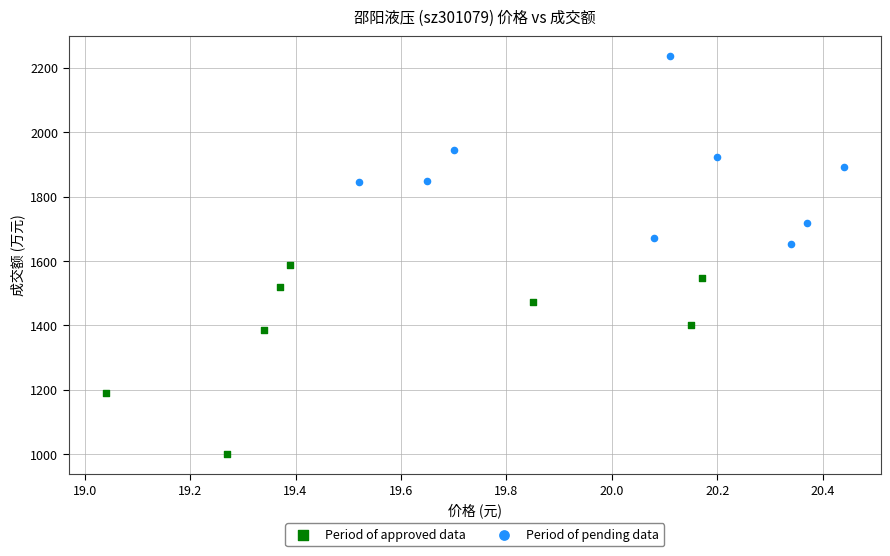

Which series reaches the maximum Y coordinate?

Period of pending data